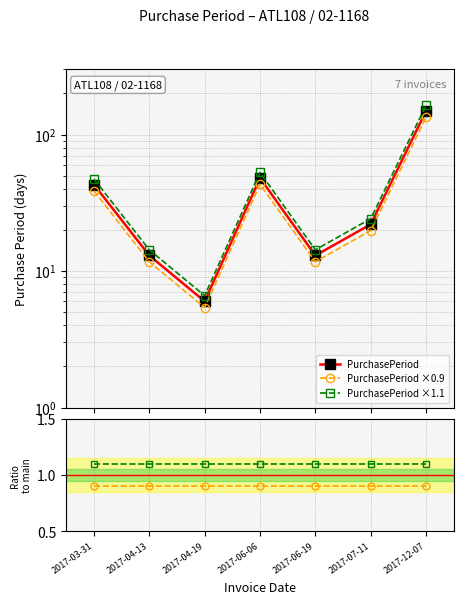

Where is the first local maximum for PurchasePeriod ×0.9?

2017-06-06